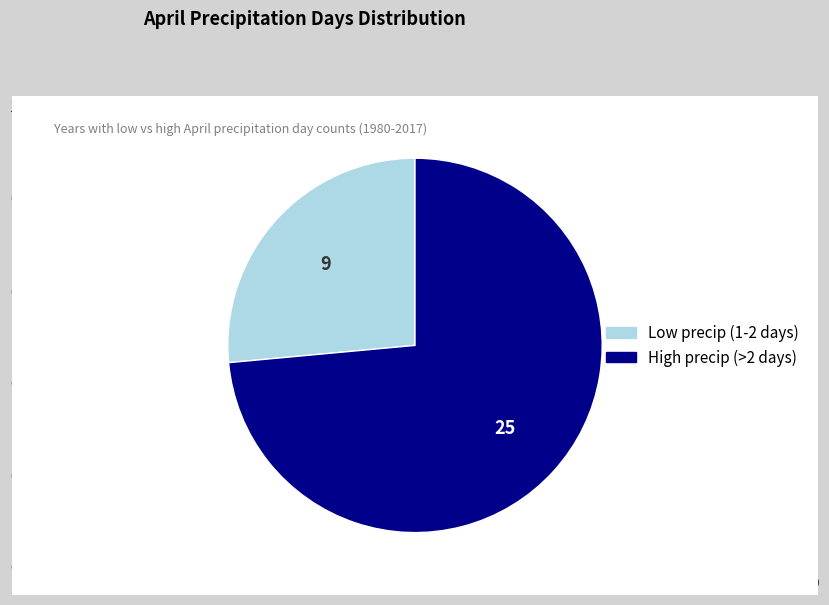

Is there a majority slice in this chart?

Yes